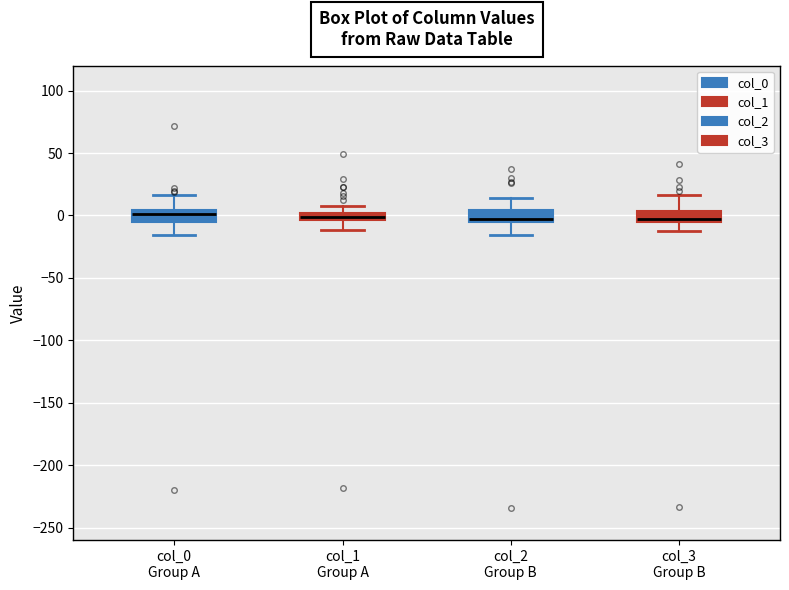

Where is the upper edge of the box for col_2 Group B on the y-axis? The values are not printed on the chart, so give them approximately, as read against the axis.

5